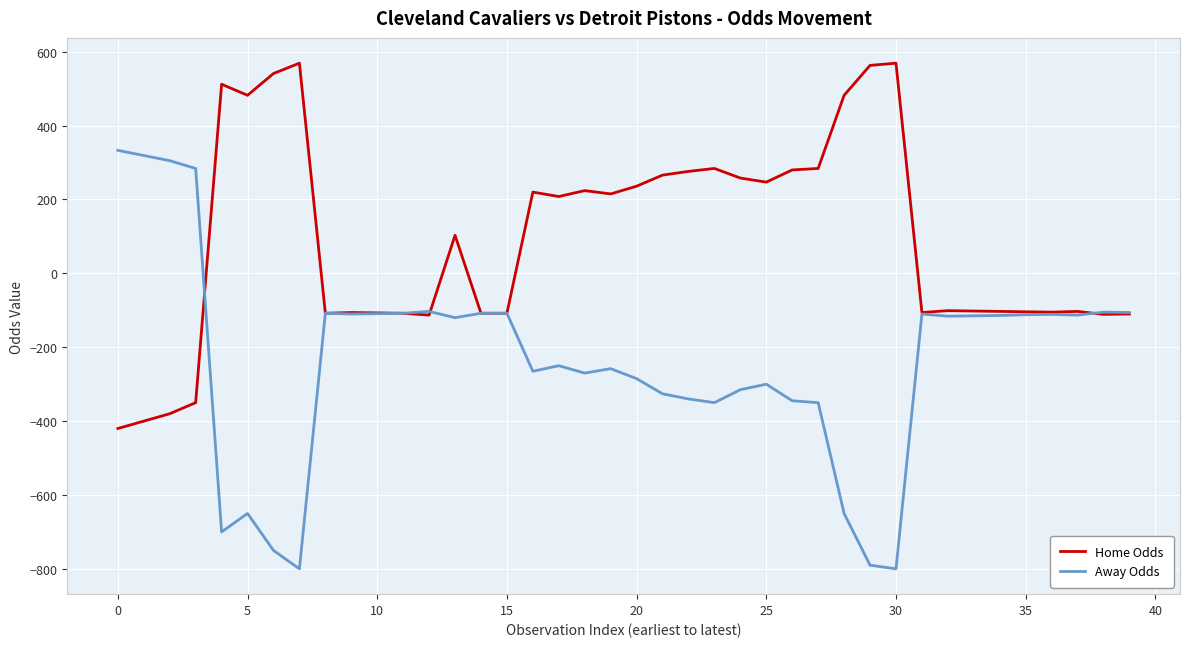

Which series has the largest total across all categories?

Home Odds